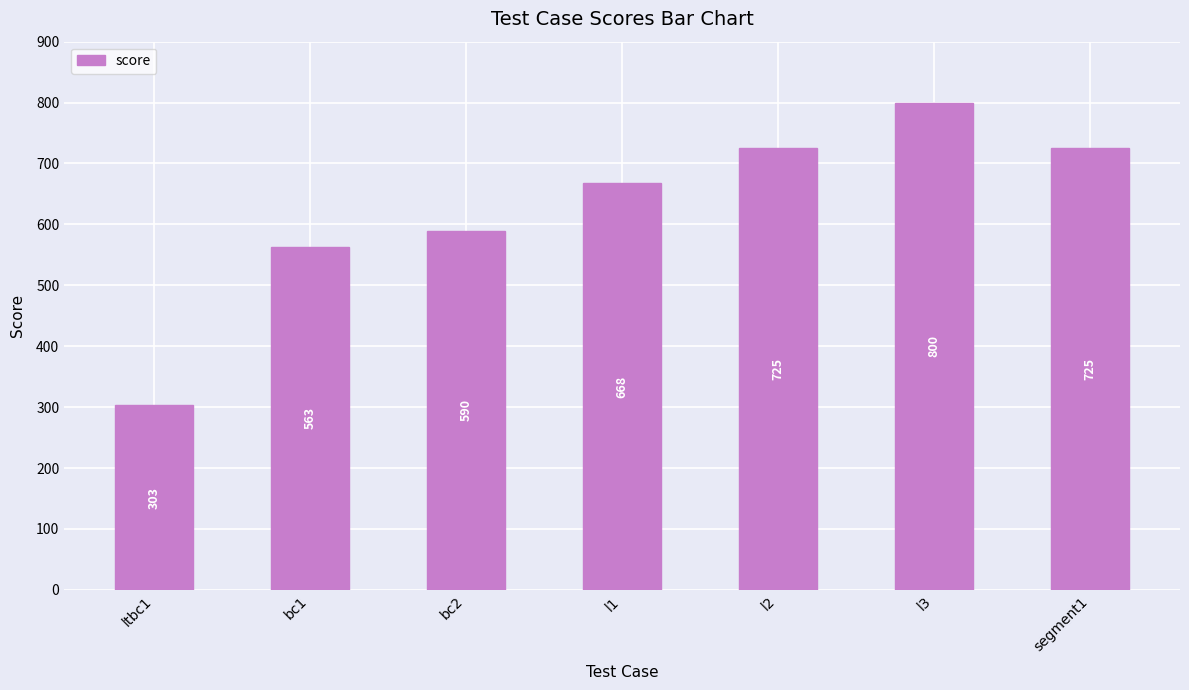

What is the label of the 7th bar from the left?

segment1